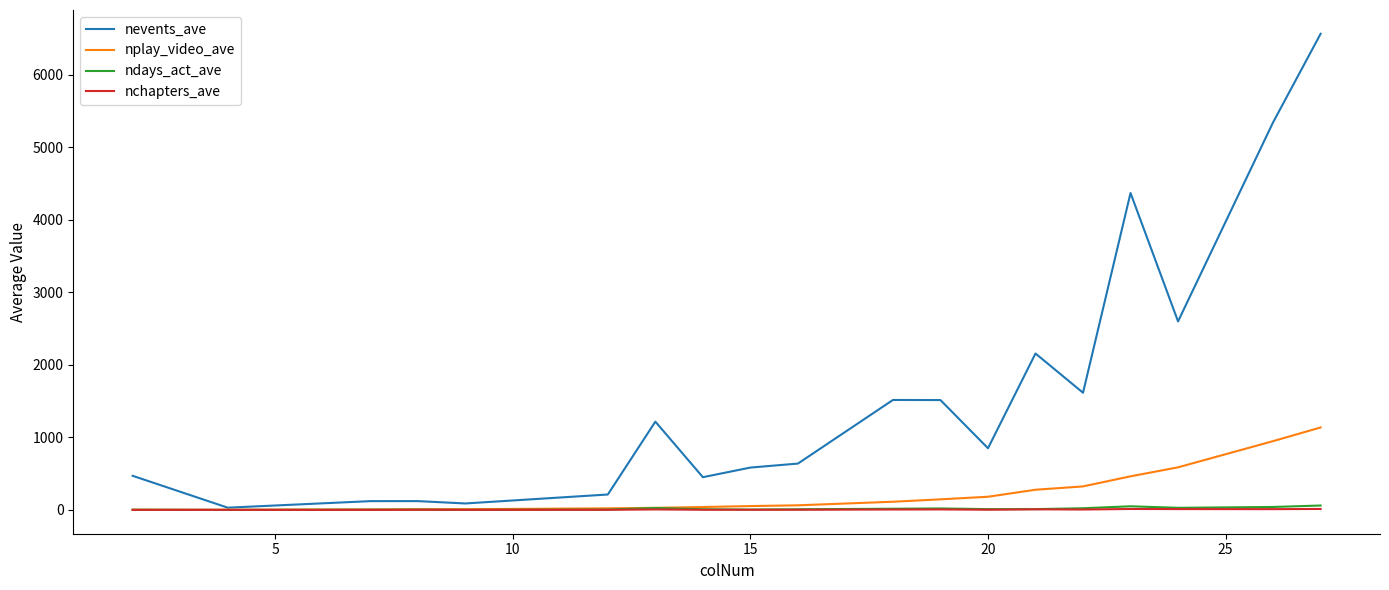

What is the greatest value displayed?

6563.3